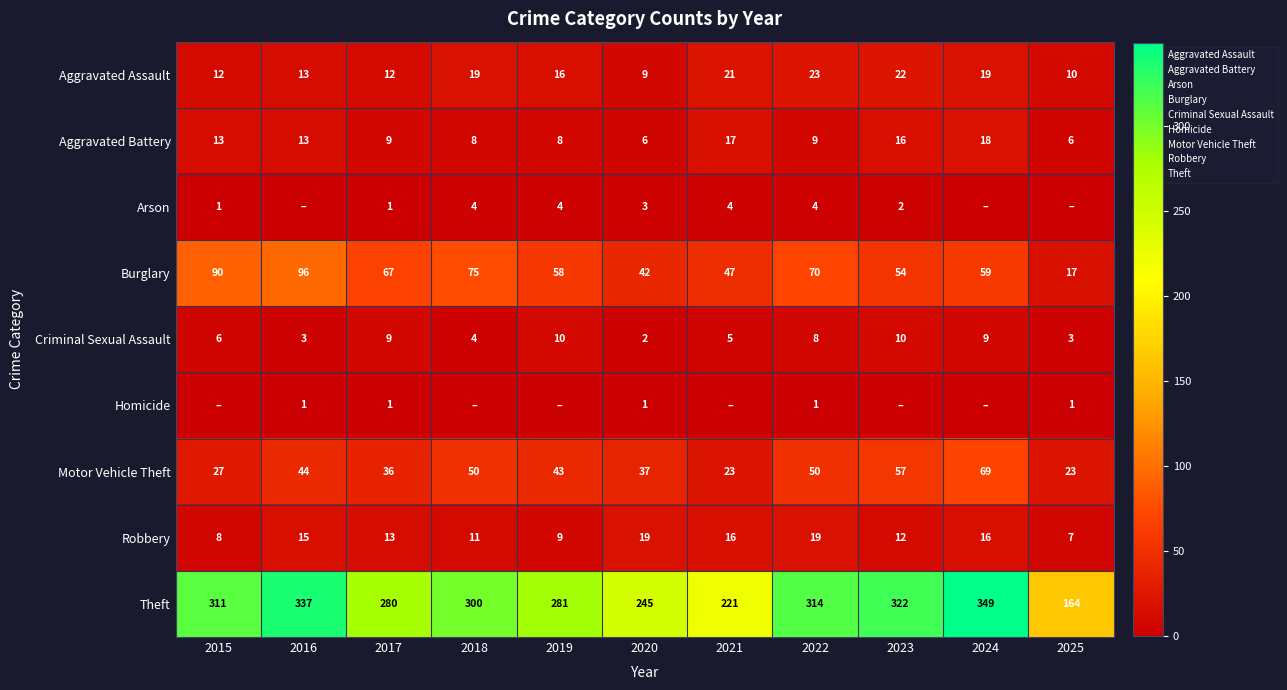

What is the sum of all Criminal Sexual Assault values?

69